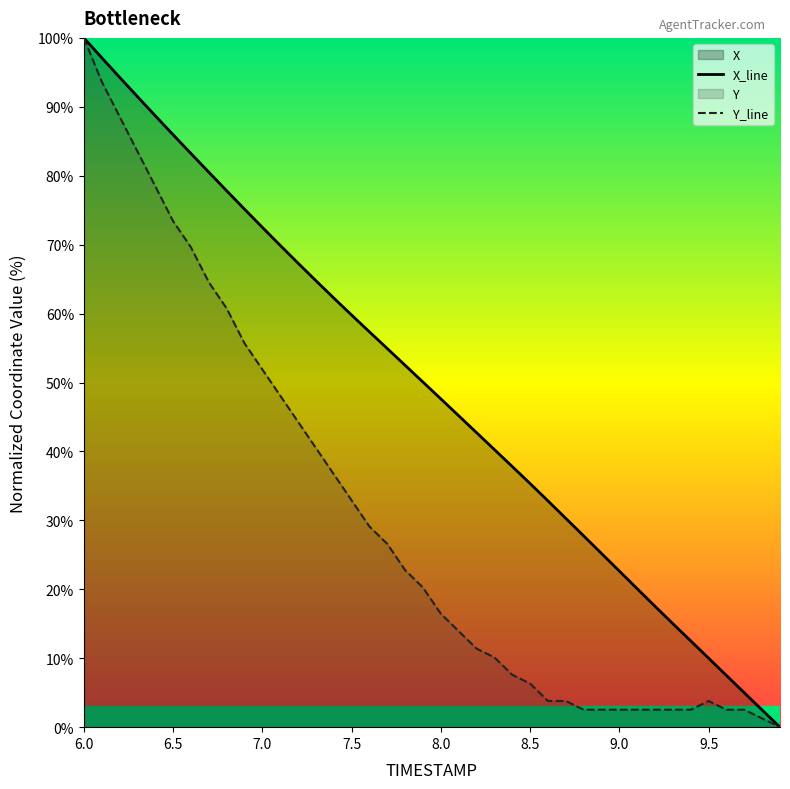

Rank the categories by X value from lowest to highest.

9.9, 9.8, 9.7, 9.6, 9.5, 9.4, 9.3, 9.2, 9.1, 9.0, 8.9, 8.8, 8.7, 8.6, 8.5, 8.4, 8.3, 8.2, 8.1, 8.0, 7.9, 7.8, 7.7, 7.6, 7.5, 7.4, 7.3, 7.2, 7.1, 7.0, 6.9, 6.8, 6.7, 6.6, 6.5, 6.4, 6.3, 6.2, 6.1, 6.0